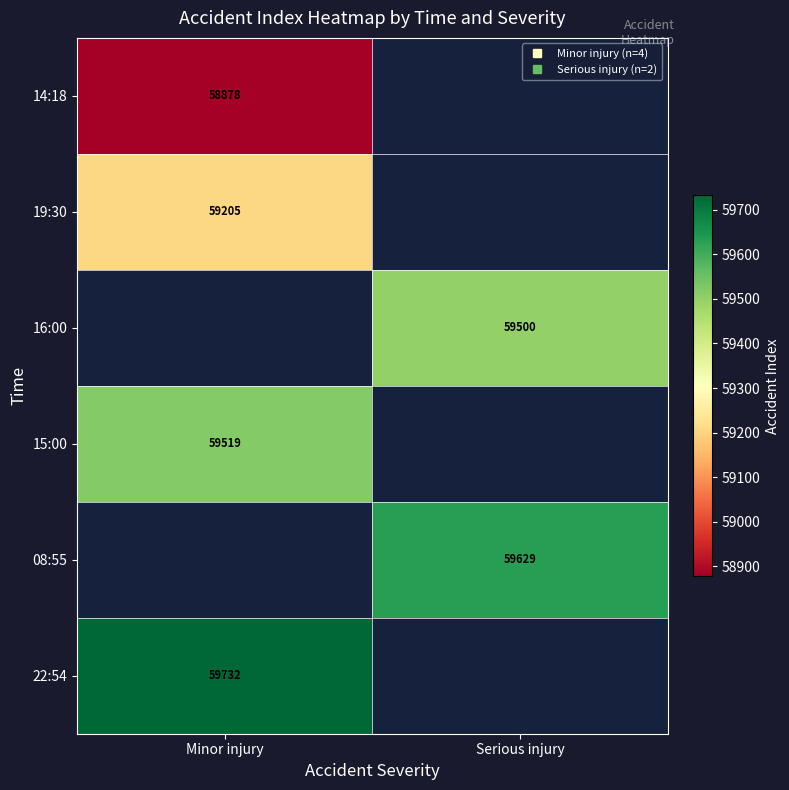

True or false: 19:30 has a value of 87979.6 at Minor injury.

False